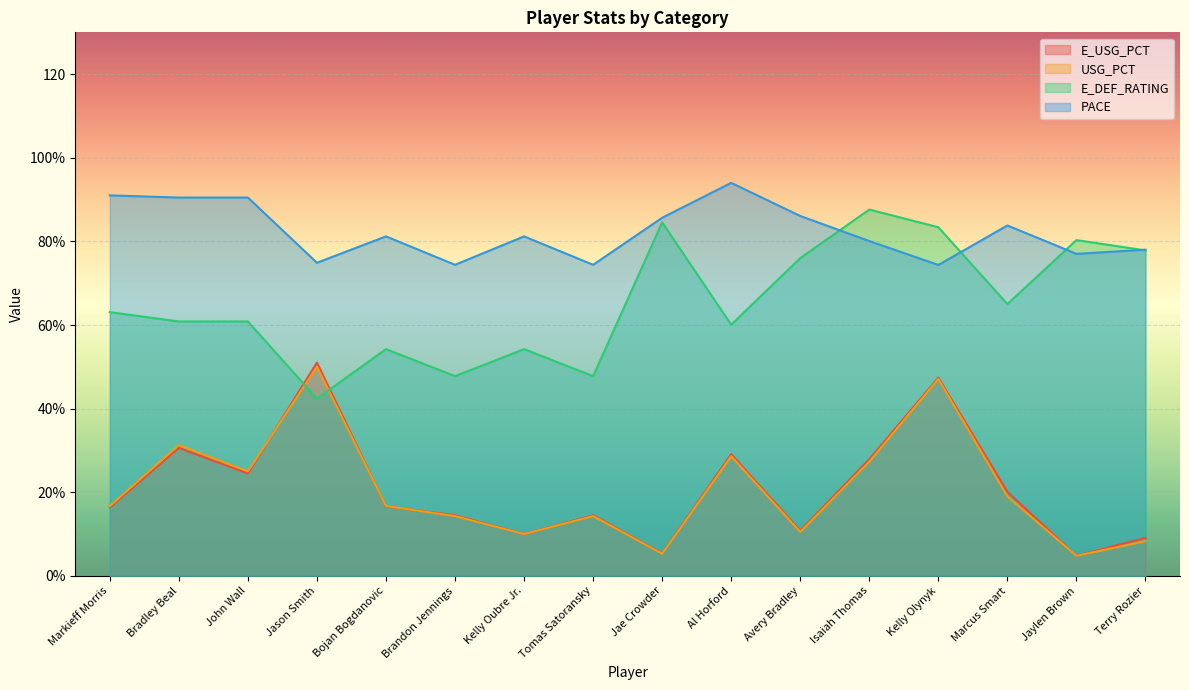

At which label does USG_PCT reach its minimum?

Jaylen Brown